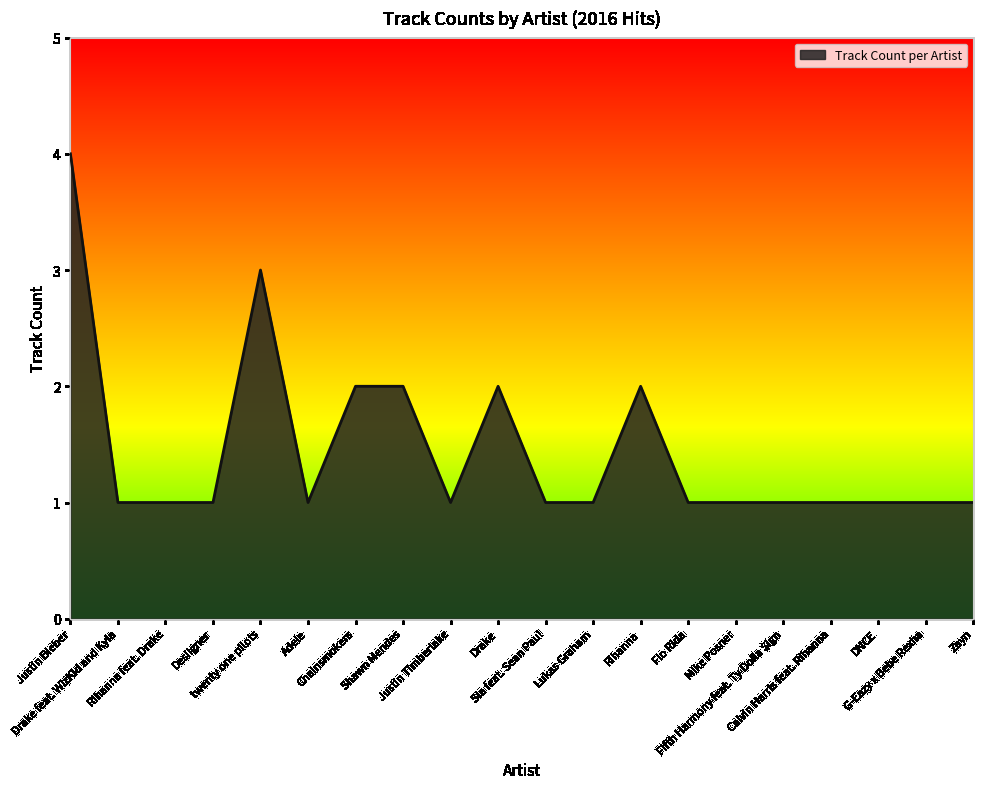

Which has a higher value, Adele or Drake?

Drake